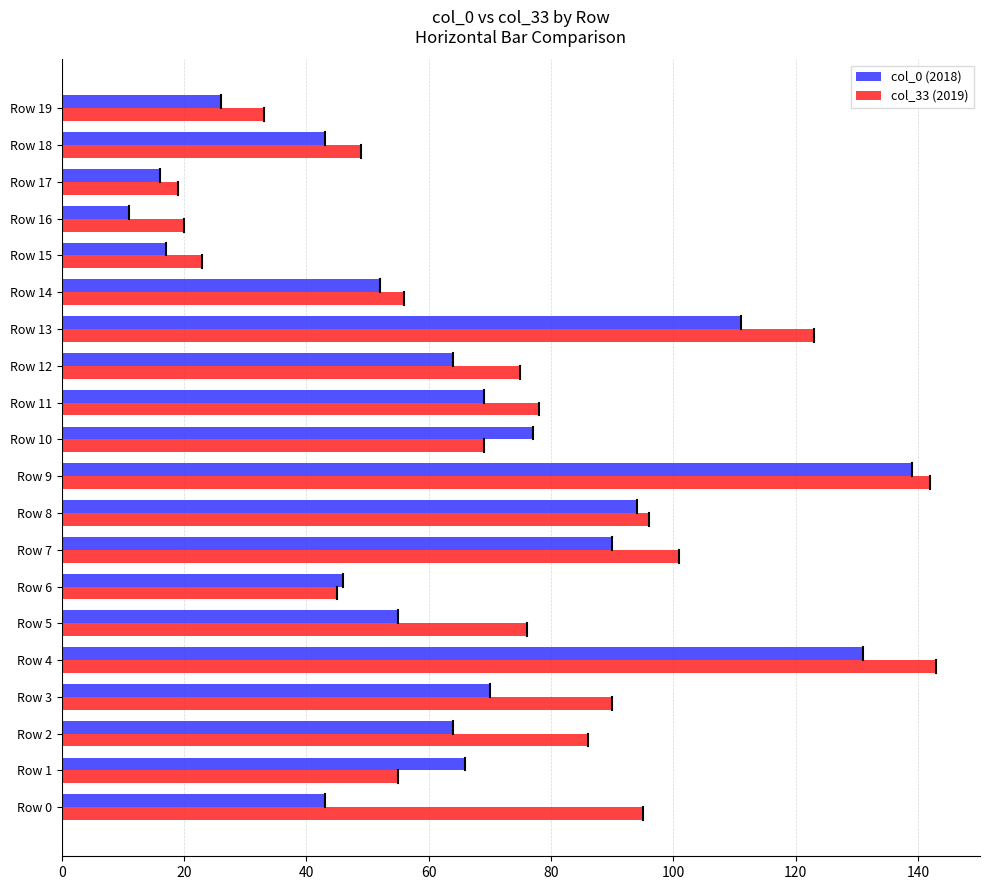

What is the difference between the maximum and minimum values in the col_0 (2018) series?

128